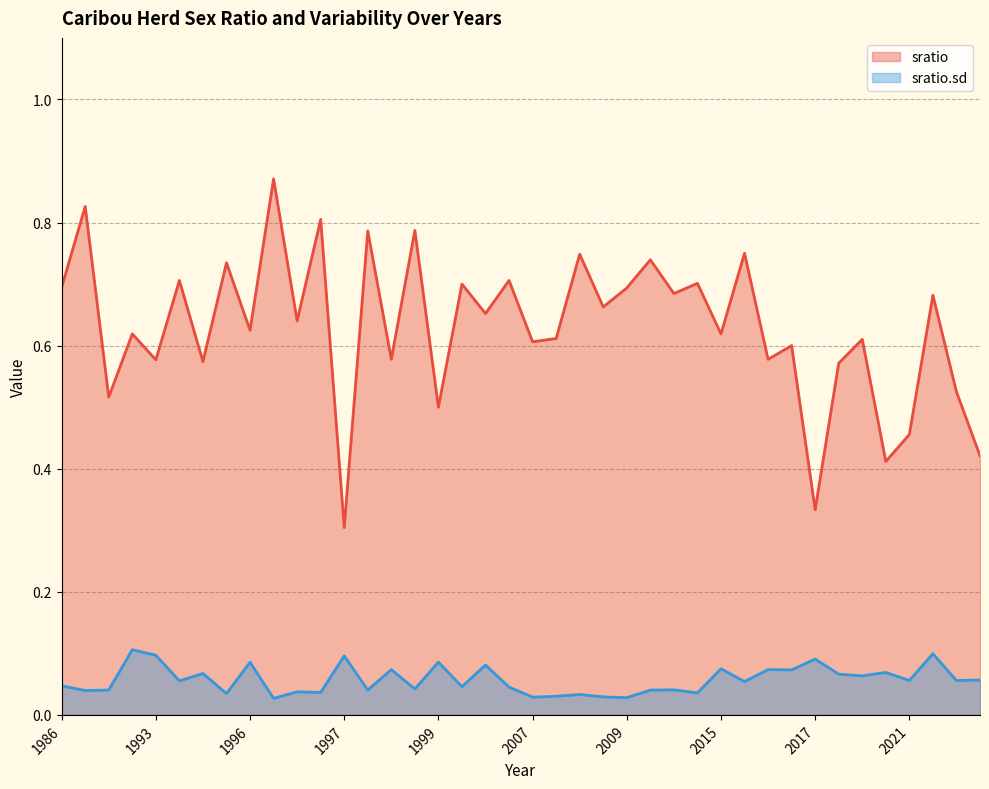

Rank the categories by sratio.sd value from highest to lowest.

1993, 2021, 1993, 1997, 2017, 1999, 1996, 2000, 2015, 1998, 2016, 2017, 2020, 1995, 2018, 2019, 2021, 2021, 2021, 1993, 2016, 1986, 1999, 2002, 1998, 2010, 1988, 1997, 2009, 1987, 1996, 1996, 2015, 1995, 2008, 2007, 2008, 2007, 2009, 1996